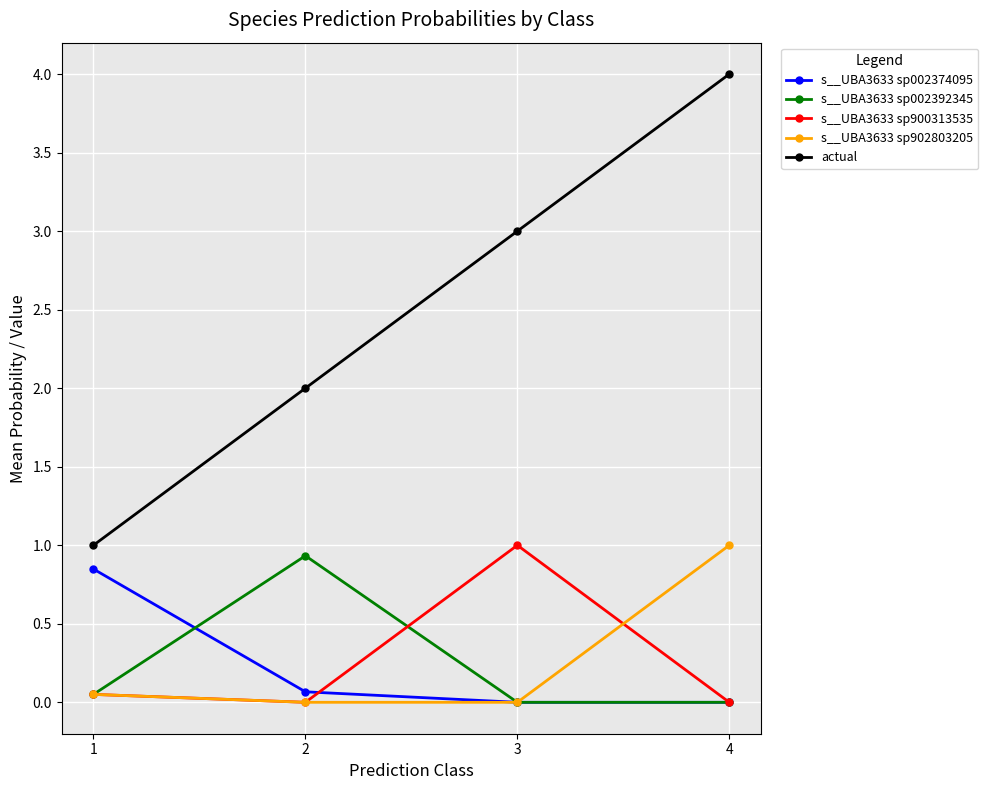

The actual series shows 3.0 at 3. True or false?

True